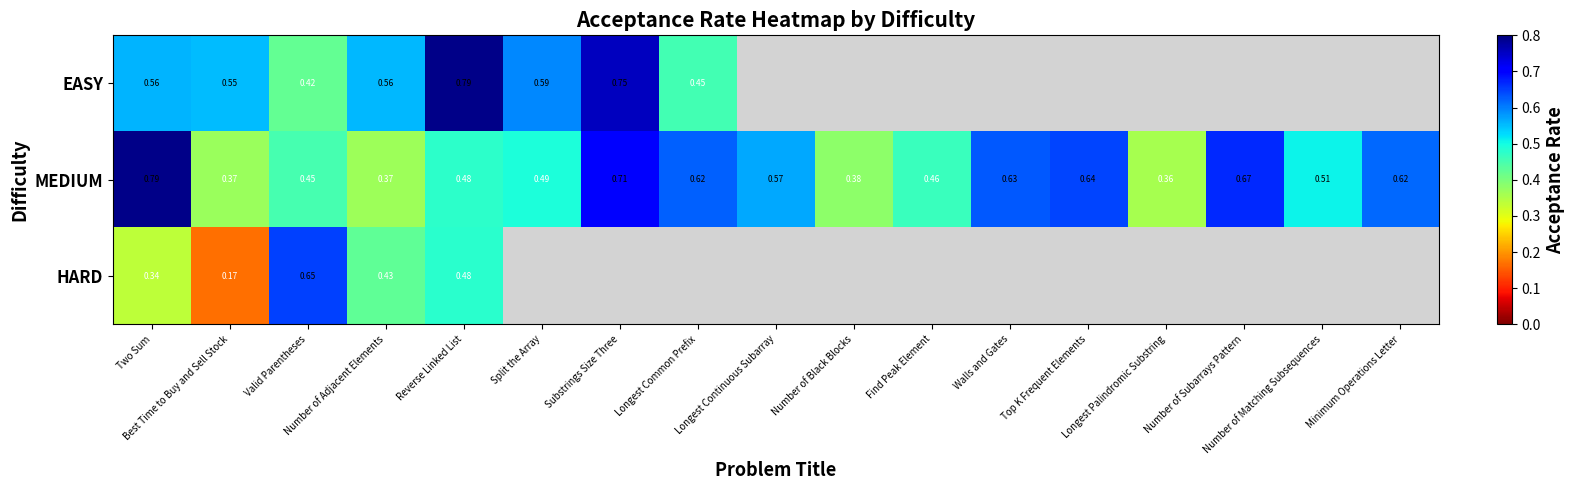

Rank the series by their average value, from highest to lowest.

EASY, MEDIUM, HARD